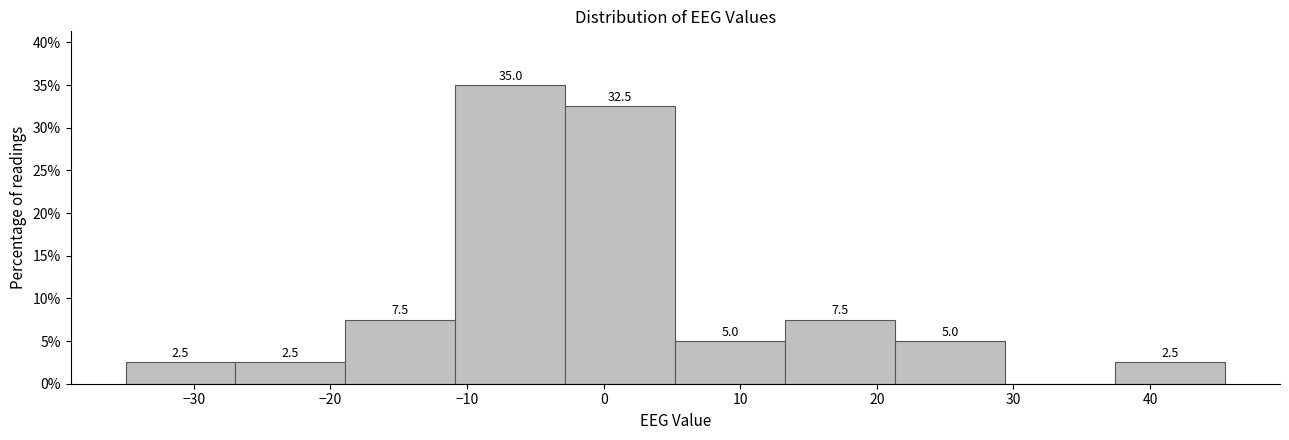

Which range on the x-axis has the tallest bar?

-11 to -3